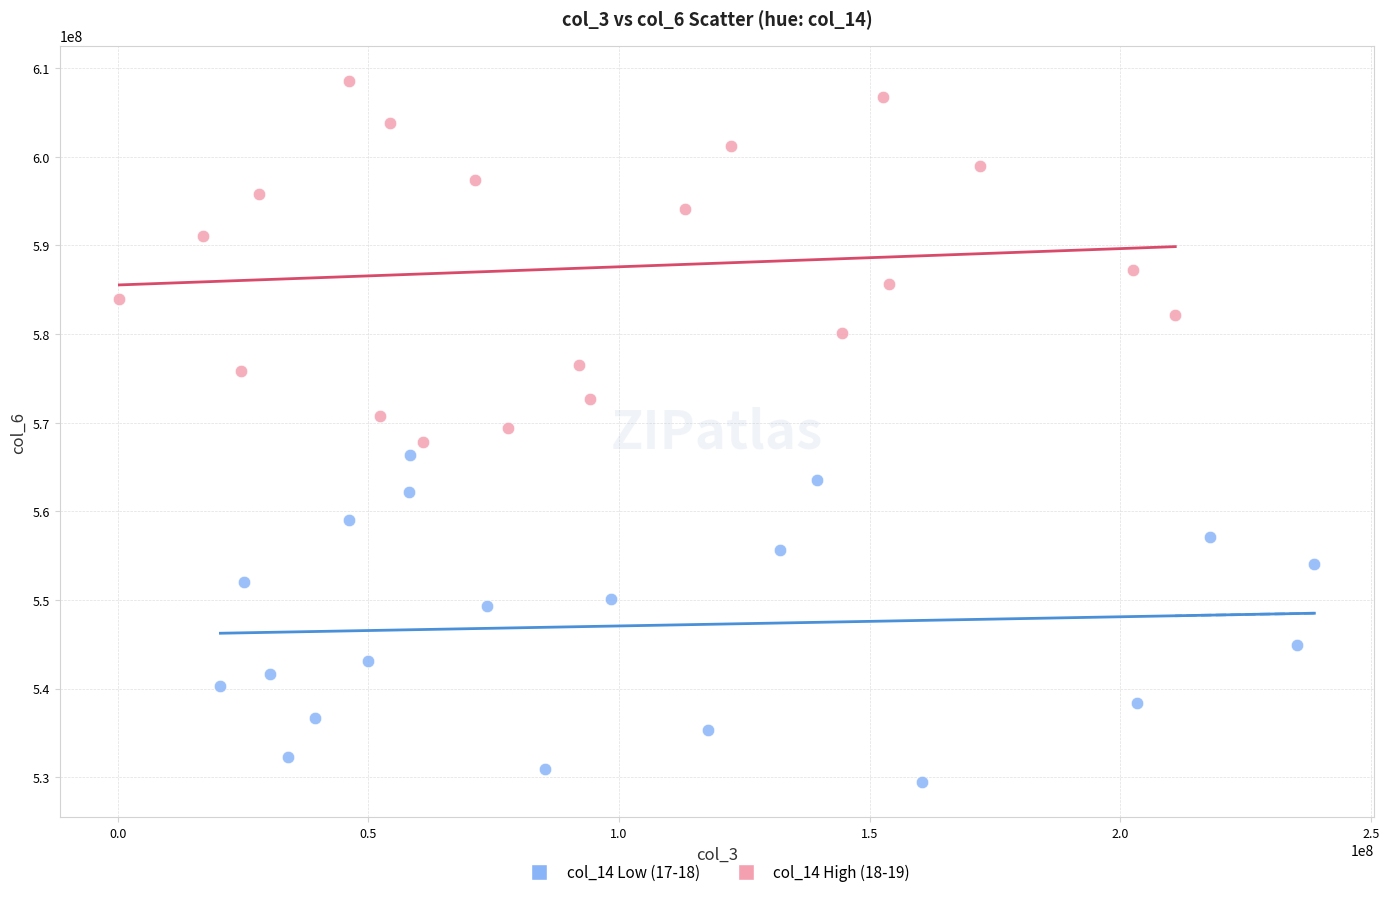

Which series contains the highest Y value?

col_14 High (18-19)